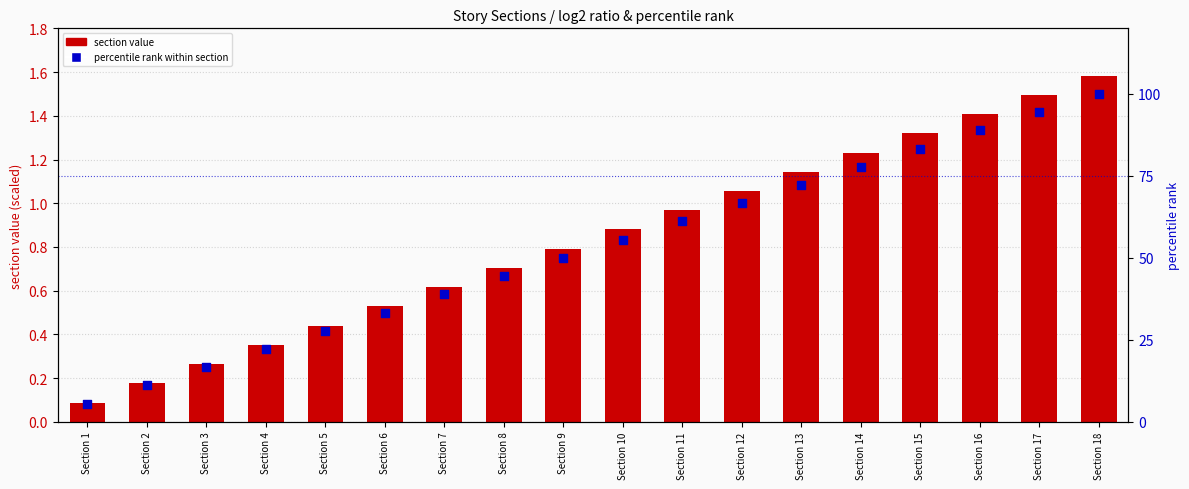

What is the total value across all series at Section 1?

5.6